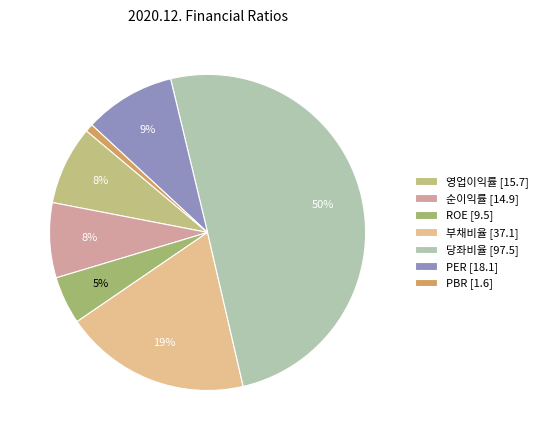

The PER slice represents 9% of the pie. True or false?

True